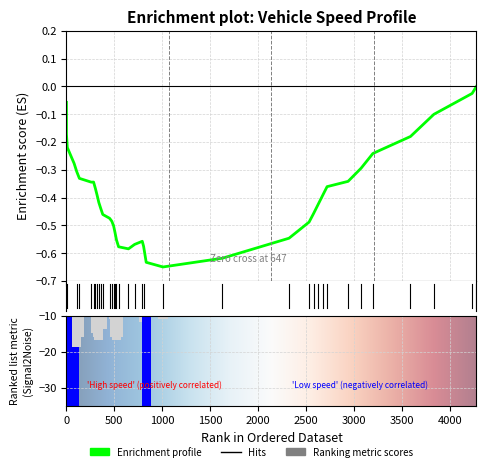

How many data points does each series have?

40